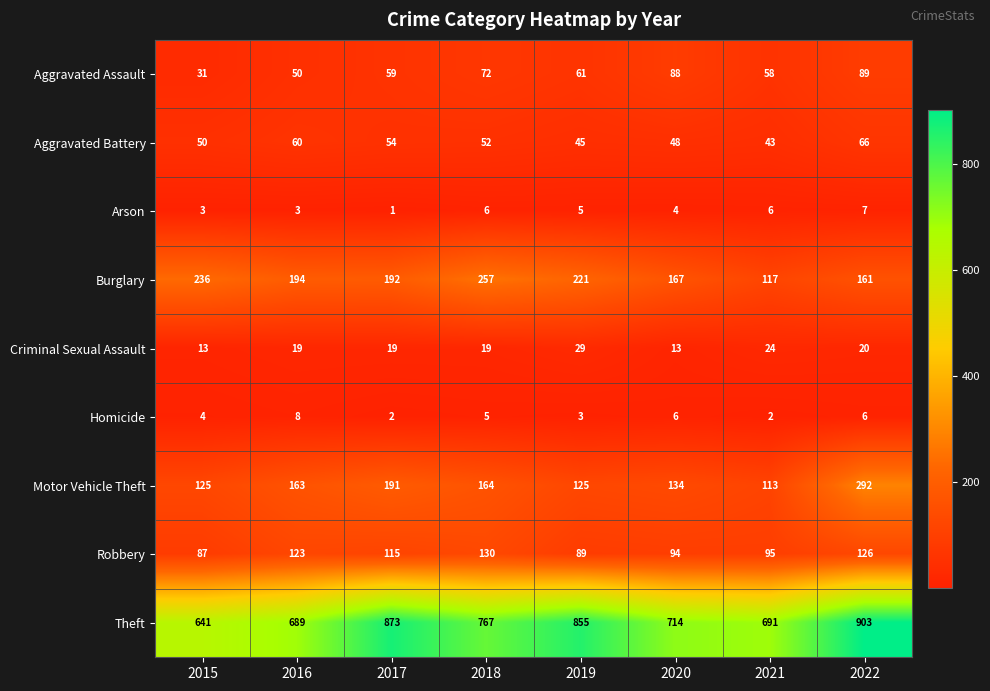

The Criminal Sexual Assault series shows 19 at 2018. True or false?

True